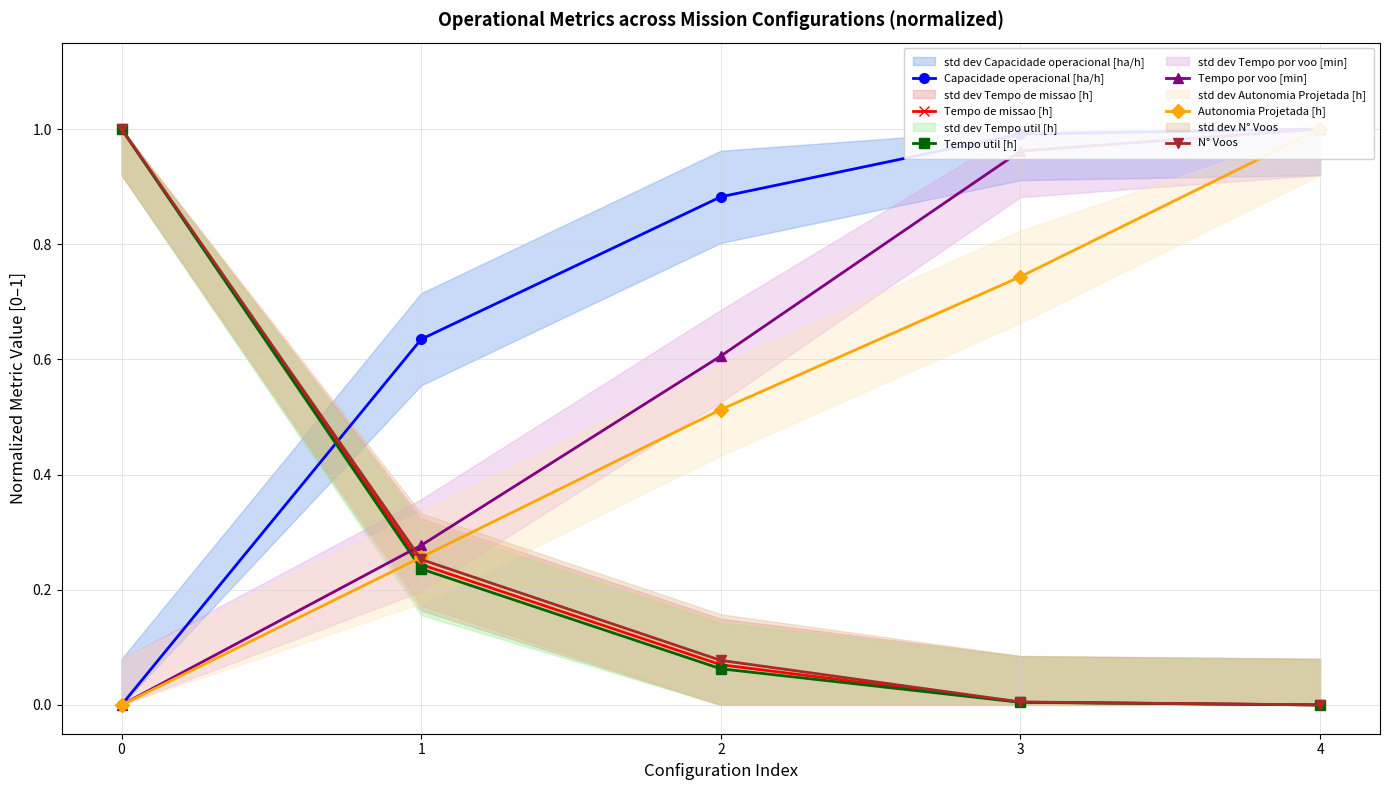

The value of Tempo por voo [min] at 3 is 1.3. True or false?

False